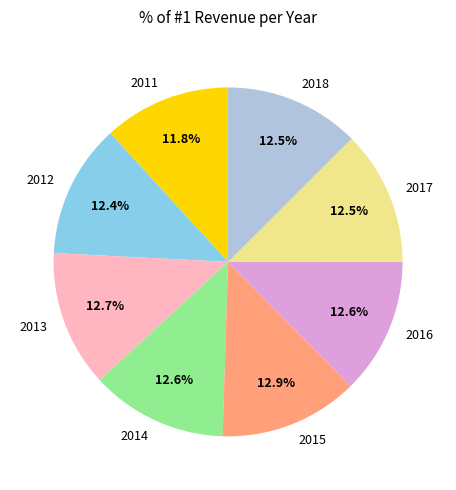

How many slices are in this pie chart?

8